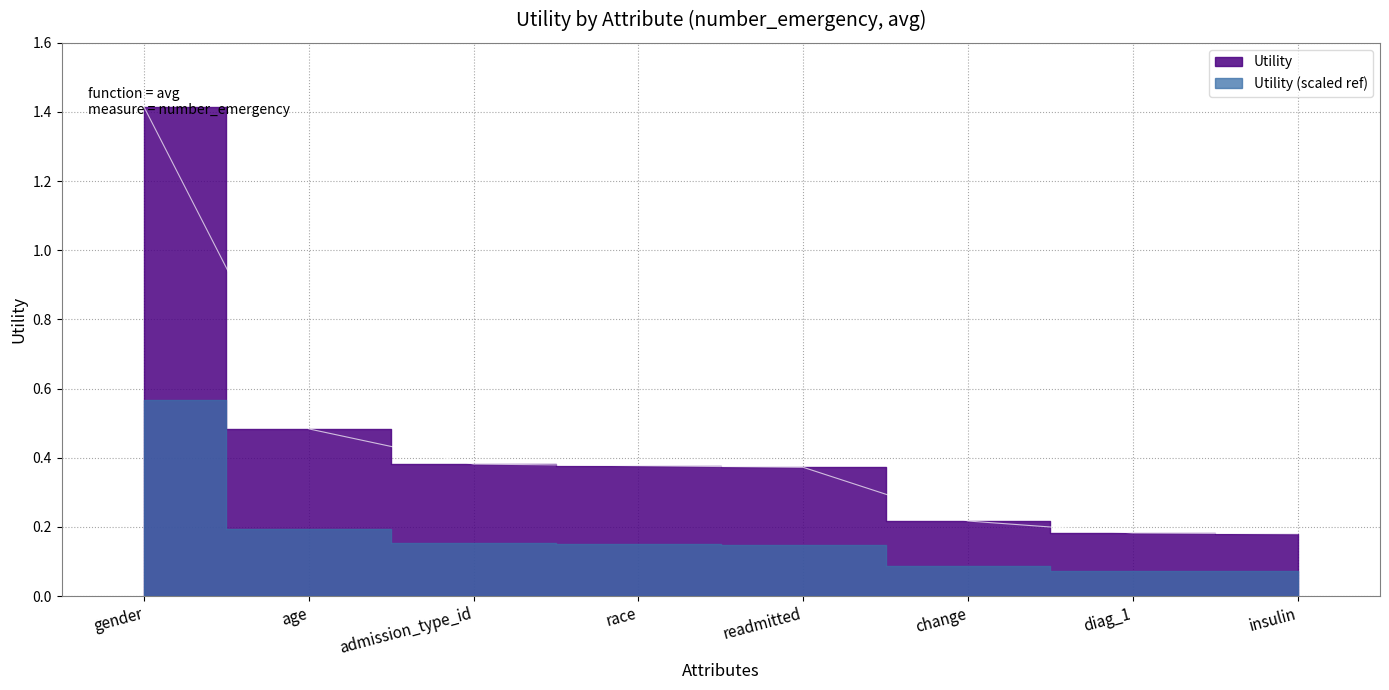

At which label is the value closest to 0?

insulin